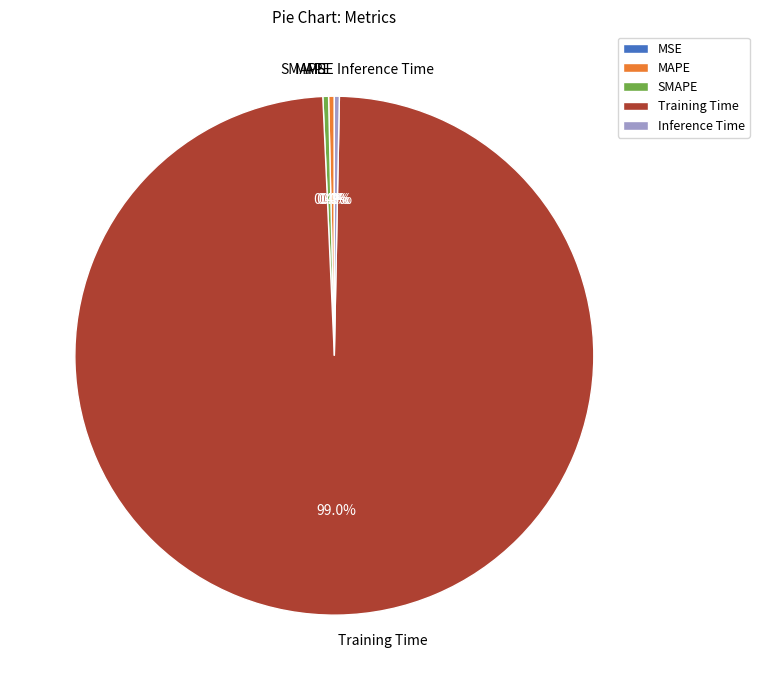

Which slice is the largest?

Training Time